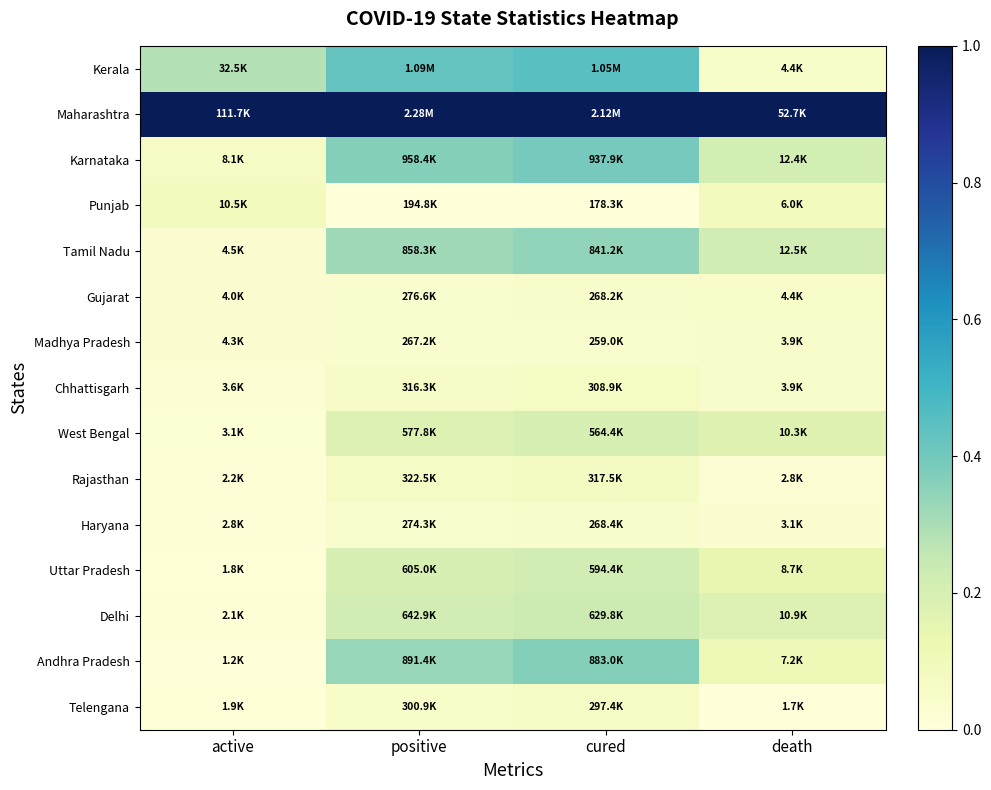

Reading left to right, extract all data points from this chart.

Kerala: active=0.3	positive=0.4	cured=0.4	death=0.1
Maharashtra: active=1.0	positive=1.0	cured=1.0	death=1.0
Karnataka: active=0.1	positive=0.4	cured=0.4	death=0.2
Punjab: active=0.1	positive=0.0	cured=0.0	death=0.1
Tamil Nadu: active=0.0	positive=0.3	cured=0.3	death=0.2
Gujarat: active=0.0	positive=0.0	cured=0.0	death=0.1
Madhya Pradesh: active=0.0	positive=0.0	cured=0.0	death=0.0
Chhattisgarh: active=0.0	positive=0.1	cured=0.1	death=0.0
West Bengal: active=0.0	positive=0.2	cured=0.2	death=0.2
Rajasthan: active=0.0	positive=0.1	cured=0.1	death=0.0
Haryana: active=0.0	positive=0.0	cured=0.0	death=0.0
Uttar Pradesh: active=0.0	positive=0.2	cured=0.2	death=0.1
Delhi: active=0.0	positive=0.2	cured=0.2	death=0.2
Andhra Pradesh: active=0.0	positive=0.3	cured=0.4	death=0.1
Telengana: active=0.0	positive=0.1	cured=0.1	death=0.0